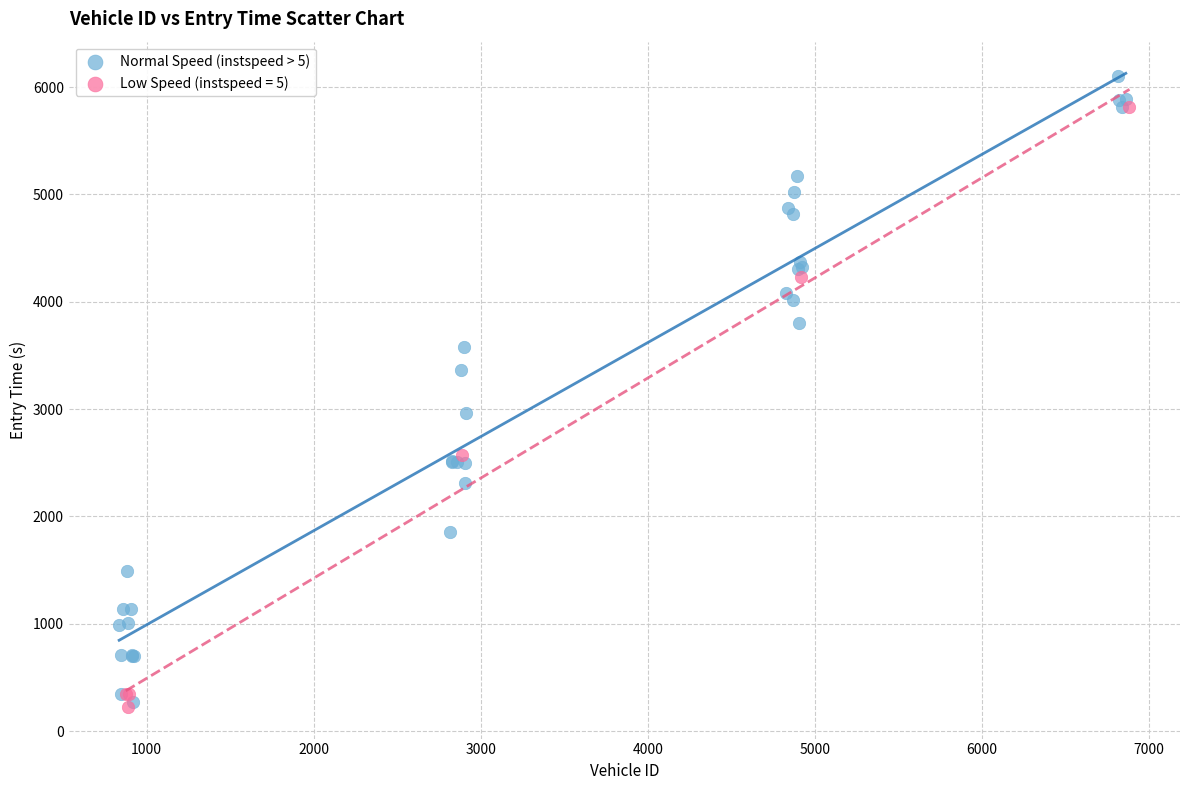

Which series contains the highest Y value?

Normal Speed (instspeed > 5)